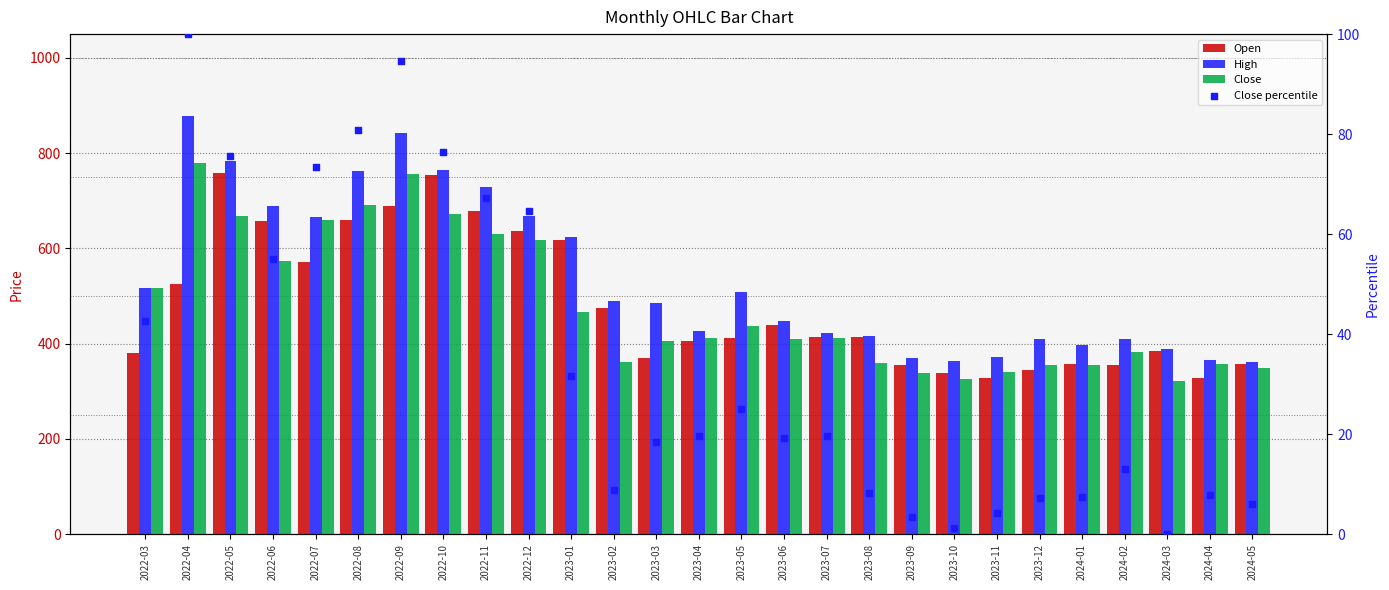

At how many categories does at least one series exceed 202?

27